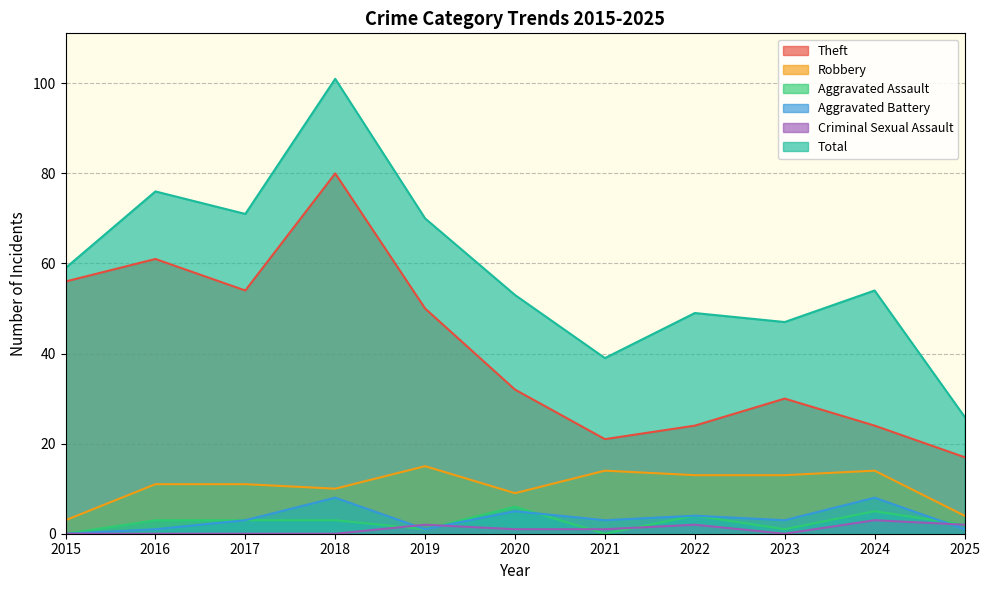

At which label does Criminal Sexual Assault first exceed 1?

2019